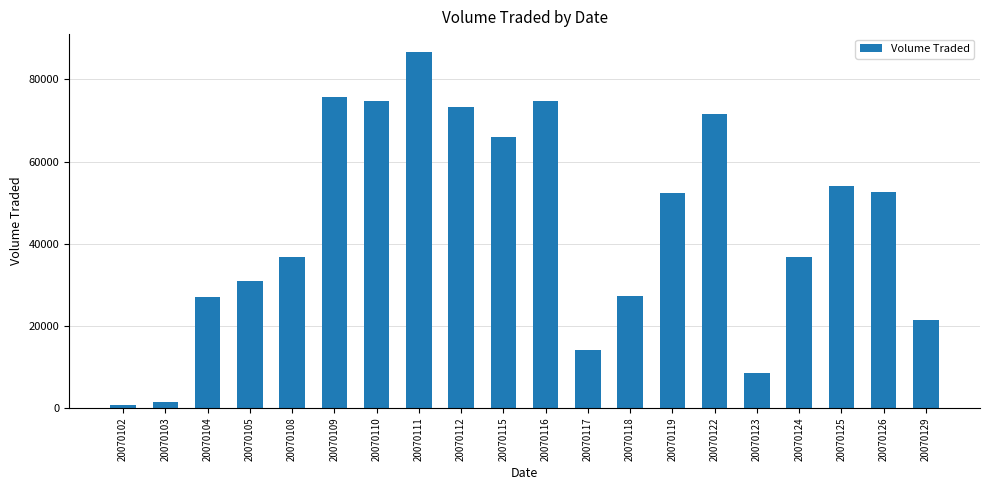

What is the difference between the second highest and minimum values?

74900